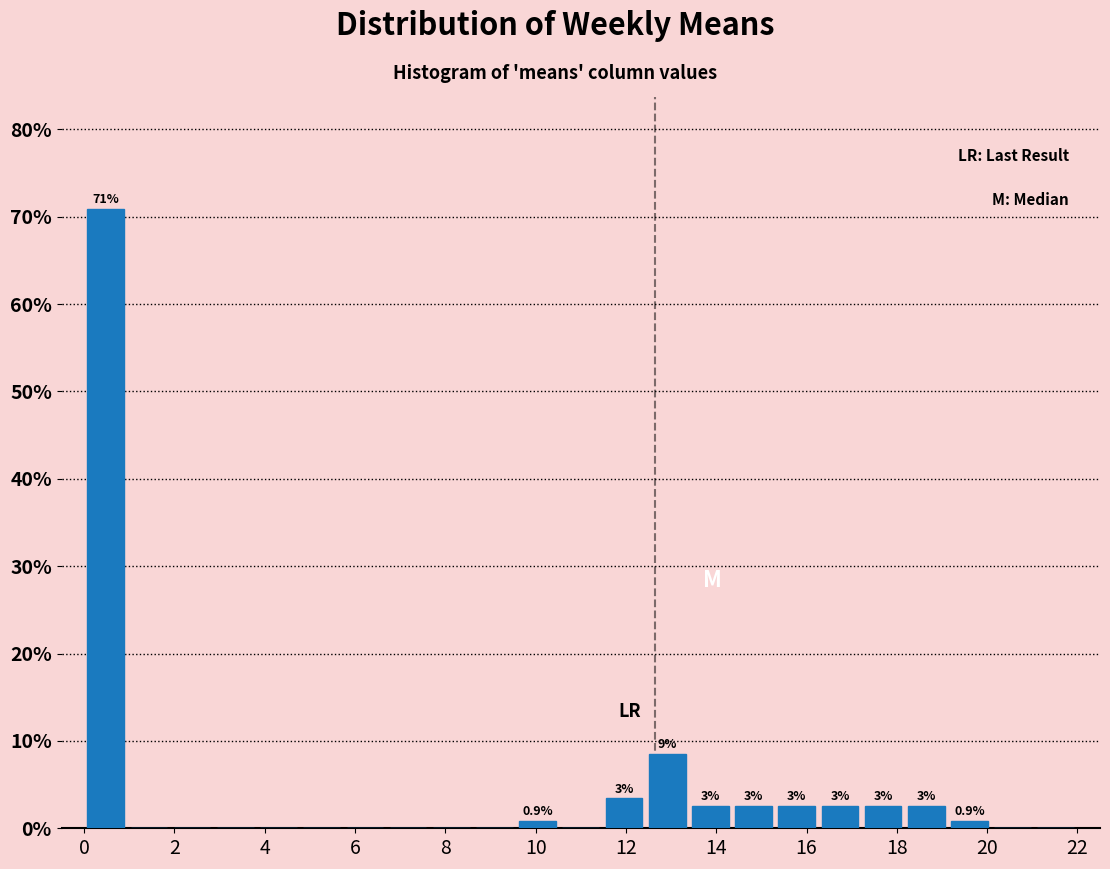

Which range on the x-axis has the tallest bar?

0.0 to 1.0